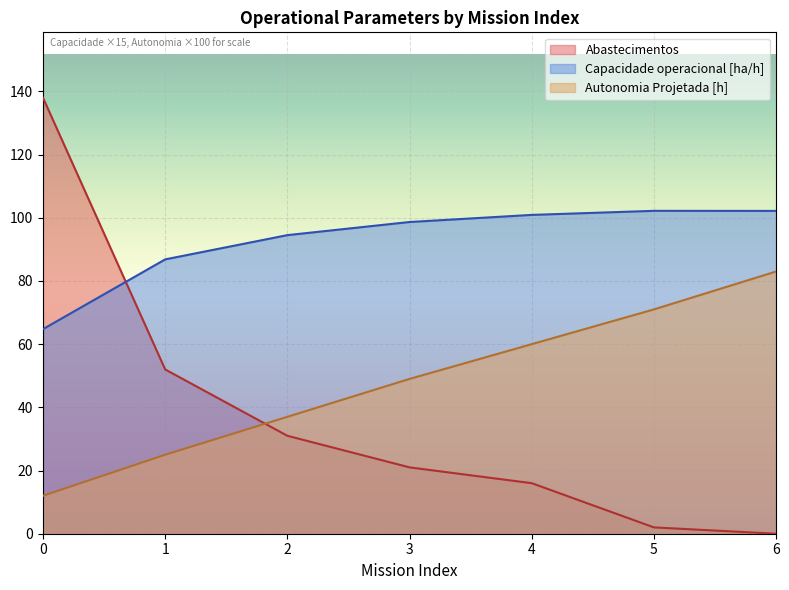

What is the maximum value for Abastecimentos?

138.0